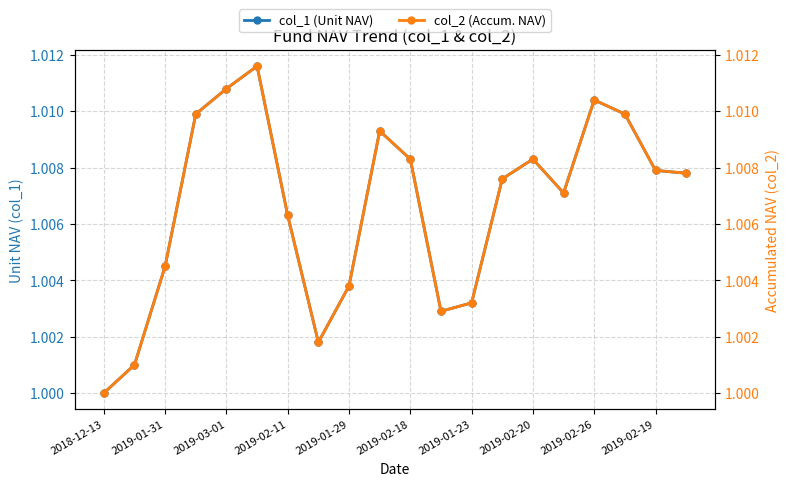

True or false: col_1 (Unit NAV) has more than 0 interior local peaks.

True